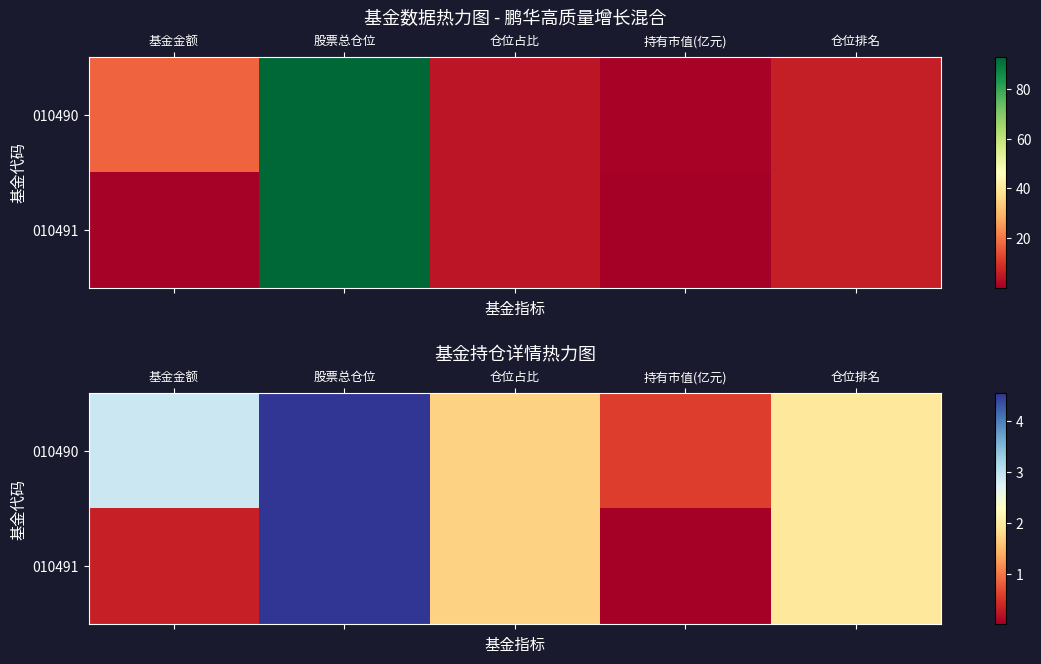

Where does the 010491 series first go above 1?

股票总仓位